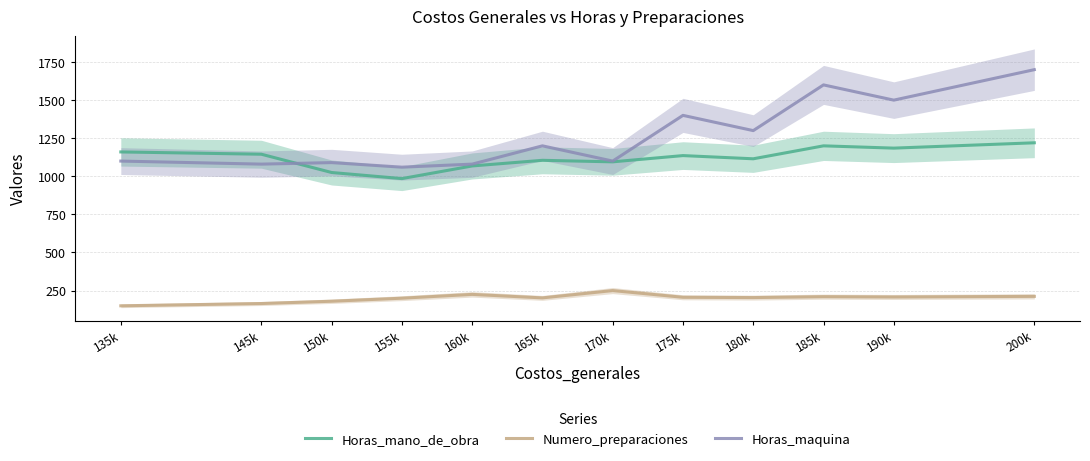

True or false: Horas_maquina has a value of 1080 at 145k.

True